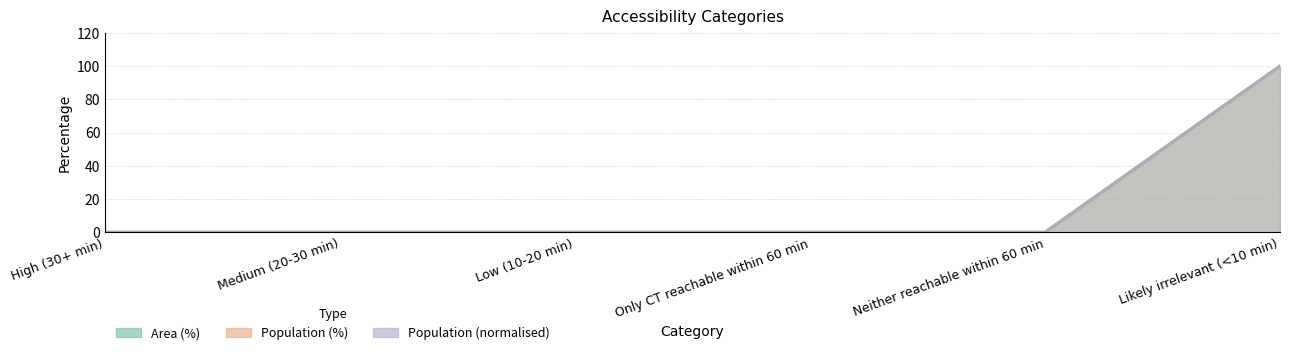

True or false: Area (%) has more than 1 points higher than both neighbors.

False